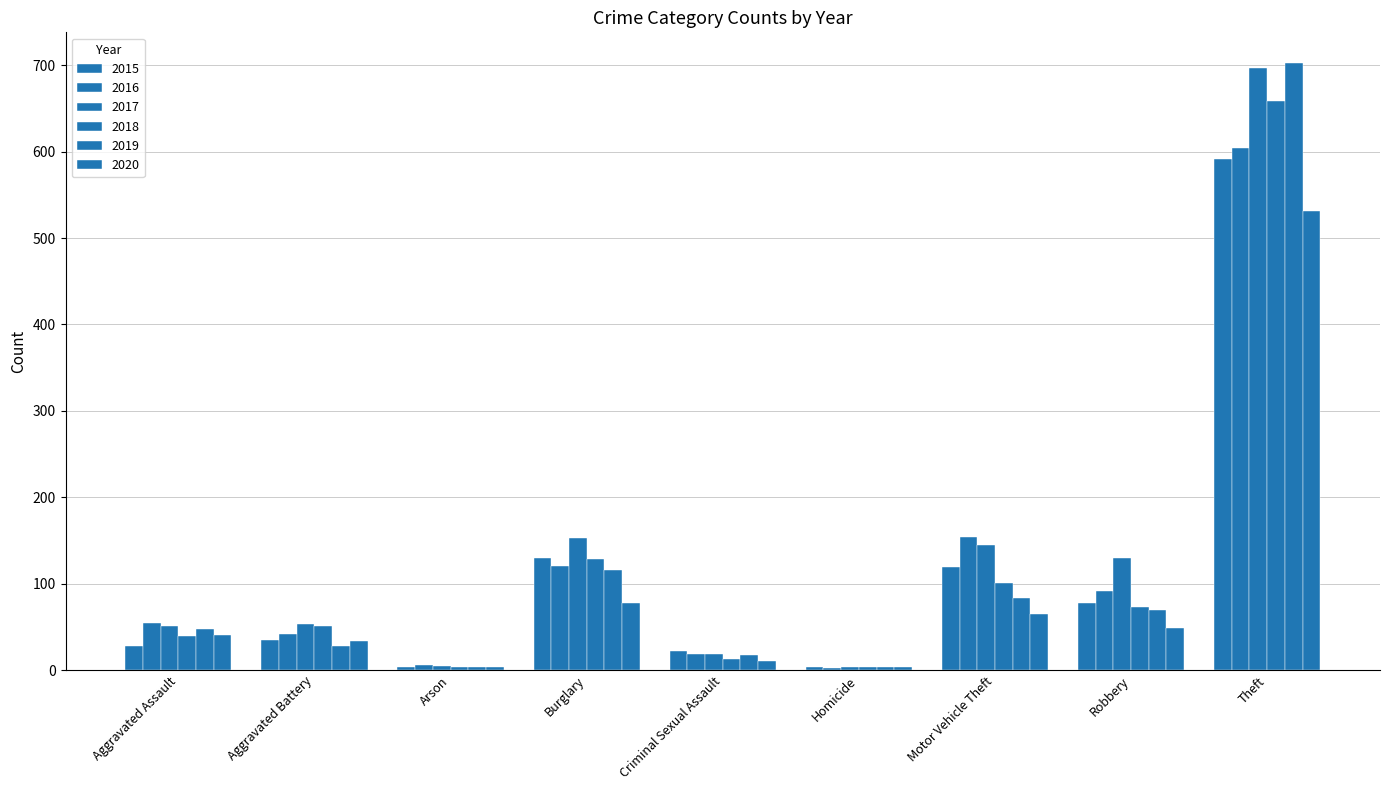

Count the number of categories in the chart.

9